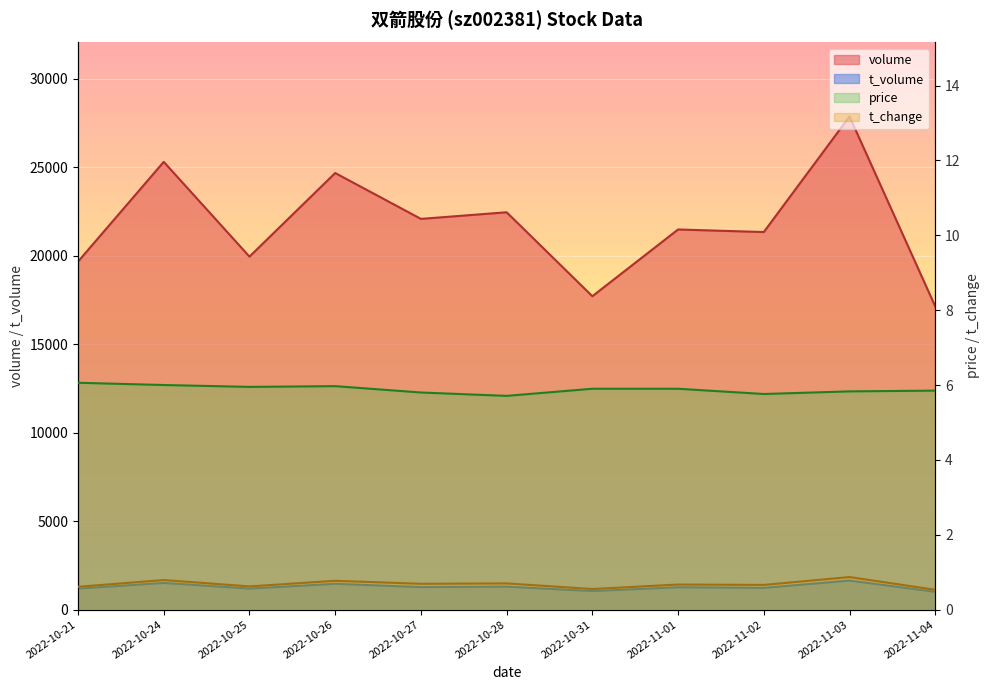

Where is price nearest to the value 5?

2022-10-28